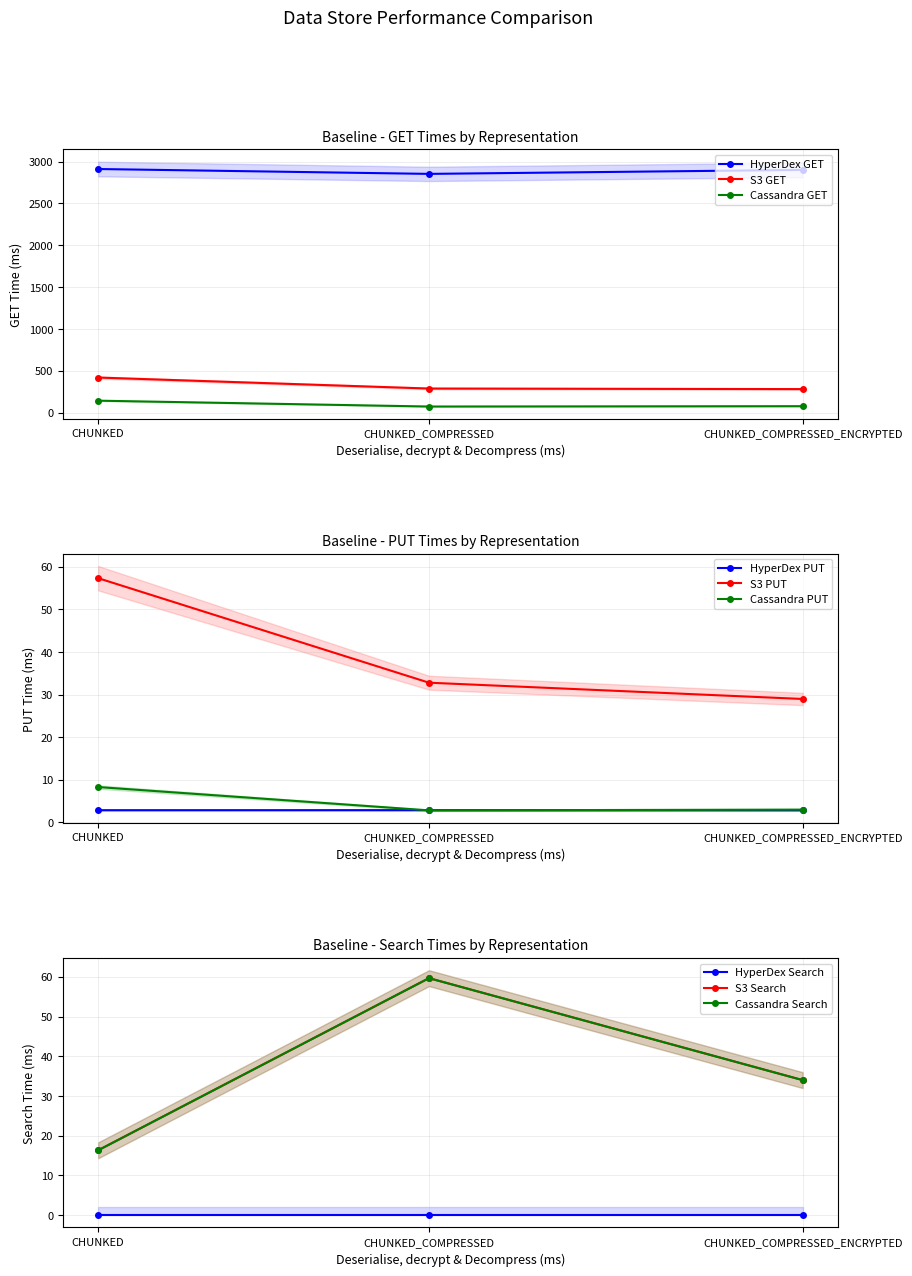

At which category is the sum across all series the highest?

CHUNKED